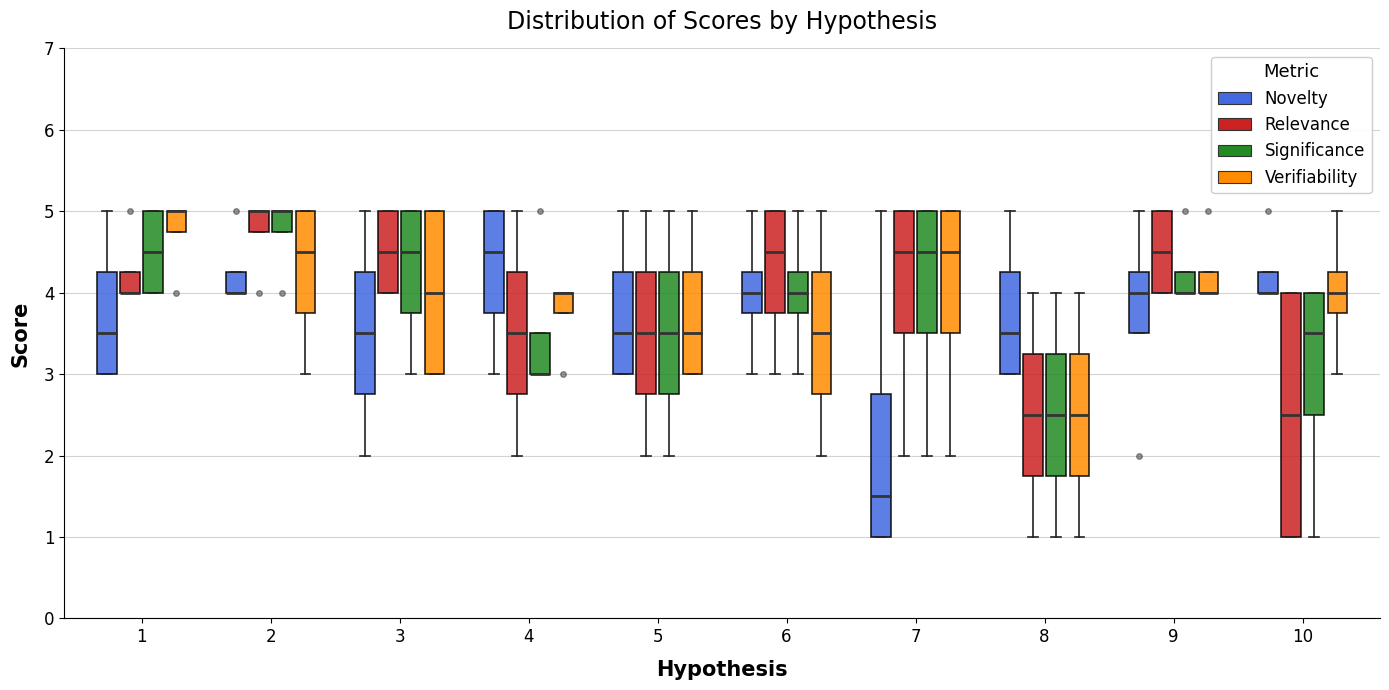

Which box is the tallest, from its lower edge to its upper edge?

10 (Relevance)